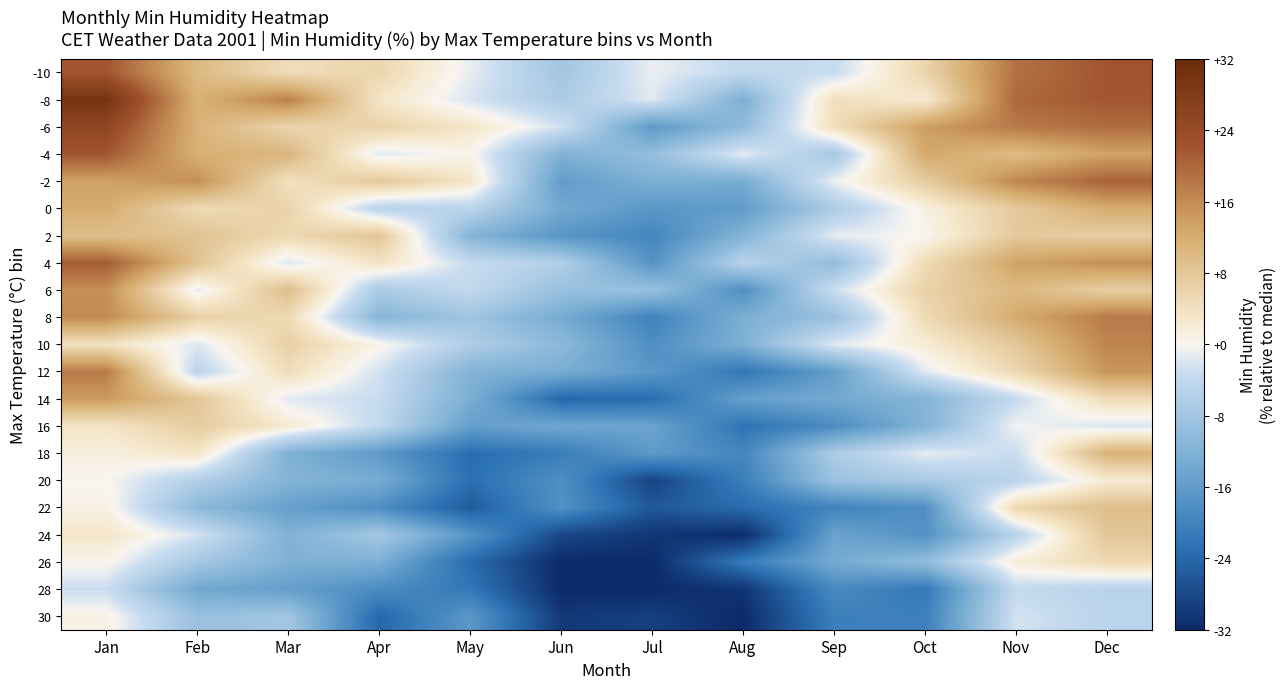

Reading right to left, what are all the values shown in this chart?

-10: Dec=22.0	Nov=18.8	Oct=5.9	Sep=-3.3	Aug=-4.0	Jul=-0.9	Jun=-8.0	May=-1.0	Apr=5.7	Mar=4.6	Feb=10.2	Jan=22.0
-8: Dec=22.0	Nov=19.8	Oct=2.2	Sep=4.2	Aug=-12.4	Jul=-1.5	Jun=-6.7	May=-2.0	Apr=3.2	Mar=17.3	Feb=11.4	Jan=30.0
-6: Dec=19.4	Nov=17.9	Oct=13.9	Sep=4.3	Aug=-10.0	Jul=-16.4	Jun=-2.4	May=3.2	Apr=6.2	Mar=5.6	Feb=11.4	Jan=25.2
-4: Dec=13.4	Nov=9.8	Oct=12.7	Sep=-7.5	Aug=-1.2	Jul=-9.6	Jun=-12.1	May=0.5	Apr=-1.5	Mar=10.9	Feb=11.5	Jan=21.8
-2: Dec=20.6	Nov=16.4	Oct=7.1	Sep=-0.8	Aug=-13.2	Jul=-12.3	Jun=-15.8	May=3.2	Apr=7.8	Mar=4.0	Feb=15.6	Jan=13.5
0: Dec=12.2	Nov=7.5	Oct=1.2	Sep=-6.6	Aug=-15.9	Jul=-16.7	Jun=-13.6	May=-4.7	Apr=-5.1	Mar=6.1	Feb=4.9	Jan=12.2
2: Dec=6.9	Nov=7.7	Oct=0.1	Sep=-1.2	Aug=-11.7	Jul=-19.6	Jun=-16.9	May=-11.6	Apr=8.3	Mar=5.2	Feb=8.7	Jan=9.4
4: Dec=15.6	Nov=13.2	Oct=4.9	Sep=-10.0	Aug=-5.0	Jul=-17.3	Jun=-5.9	May=-3.3	Apr=3.6	Mar=-1.8	Feb=8.7	Jan=21.1
6: Dec=6.8	Nov=10.4	Oct=6.4	Sep=-2.9	Aug=-18.1	Jul=-8.9	Jun=-9.1	May=-3.8	Apr=-6.8	Mar=9.5	Feb=-1.3	Jan=15.6
8: Dec=17.8	Nov=12.3	Oct=4.9	Sep=-9.1	Aug=-12.5	Jul=-20.1	Jun=-13.1	May=-8.3	Apr=-11.2	Mar=5.2	Feb=6.5	Jan=16.1
10: Dec=16.8	Nov=8.0	Oct=2.0	Sep=-1.5	Aug=-12.3	Jul=-18.2	Jun=-10.6	May=-6.2	Apr=0.5	Mar=6.5	Feb=-1.8	Jan=3.8
12: Dec=14.9	Nov=5.3	Oct=-1.5	Sep=-15.5	Aug=-21.9	Jul=-16.5	Jun=-12.9	May=-11.8	Apr=-2.4	Mar=4.6	Feb=-4.7	Jan=17.8
14: Dec=4.9	Nov=-3.5	Oct=-11.7	Sep=-13.5	Aug=-15.3	Jul=-23.2	Jun=-24.0	May=-12.6	Apr=-3.3	Mar=-1.4	Feb=8.2	Jan=14.3
16: Dec=-2.0	Nov=-0.4	Oct=-11.7	Sep=-18.4	Aug=-22.4	Jul=-14.7	Jun=-14.0	May=-15.4	Apr=-3.9	Mar=2.5	Feb=7.2	Jan=3.1
18: Dec=11.4	Nov=-3.3	Oct=-1.1	Sep=-6.7	Aug=-19.4	Jul=-16.1	Jun=-20.9	May=-23.1	Apr=-16.3	Mar=-12.1	Feb=3.4	Jan=1.4
20: Dec=2.1	Nov=-4.8	Oct=-7.0	Sep=-8.7	Aug=-20.6	Jul=-28.7	Jun=-17.8	May=-23.0	Apr=-13.0	Mar=-11.6	Feb=-5.9	Jan=0.2
22: Dec=9.5	Nov=5.6	Oct=-17.9	Sep=-19.9	Aug=-23.4	Jul=-26.0	Jun=-17.7	May=-25.5	Apr=-18.1	Mar=-15.3	Feb=-10.4	Jan=0.9
24: Dec=8.2	Nov=-5.0	Oct=-17.6	Sep=-14.7	Aug=-31.8	Jul=-30.4	Jun=-28.2	May=-17.1	Apr=-7.4	Mar=-12.0	Feb=-2.3	Jan=3.1
26: Dec=5.1	Nov=1.8	Oct=-9.9	Sep=-13.4	Aug=-21.1	Jul=-31.9	Jun=-32.0	May=-23.5	Apr=-12.5	Mar=-12.3	Feb=-7.5	Jan=0.4
28: Dec=-5.0	Nov=-3.7	Oct=-21.7	Sep=-18.9	Aug=-30.6	Jul=-32.0	Jun=-32.0	May=-21.6	Apr=-18.5	Mar=-15.4	Feb=-13.8	Jan=-3.1
30: Dec=-4.8	Nov=-2.3	Oct=-20.4	Sep=-20.5	Aug=-32.0	Jul=-29.2	Jun=-30.2	May=-16.5	Apr=-24.0	Mar=-7.7	Feb=-9.1	Jan=0.8